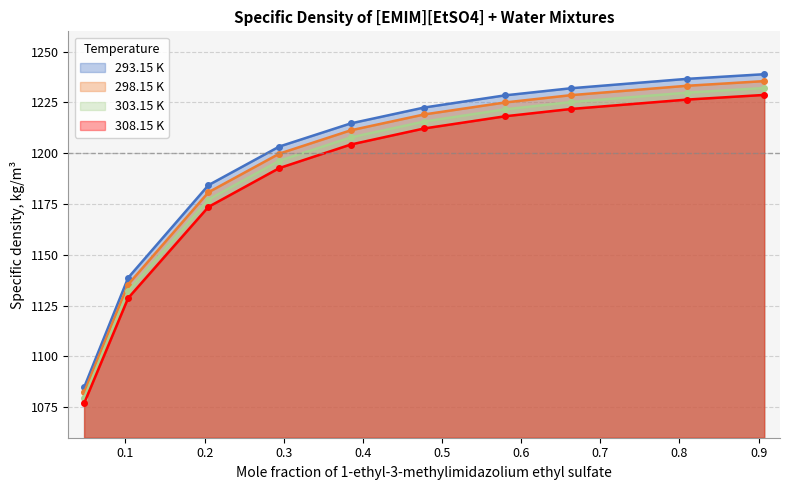

Where does the 303.15 K series first go above 1215?

0.4774